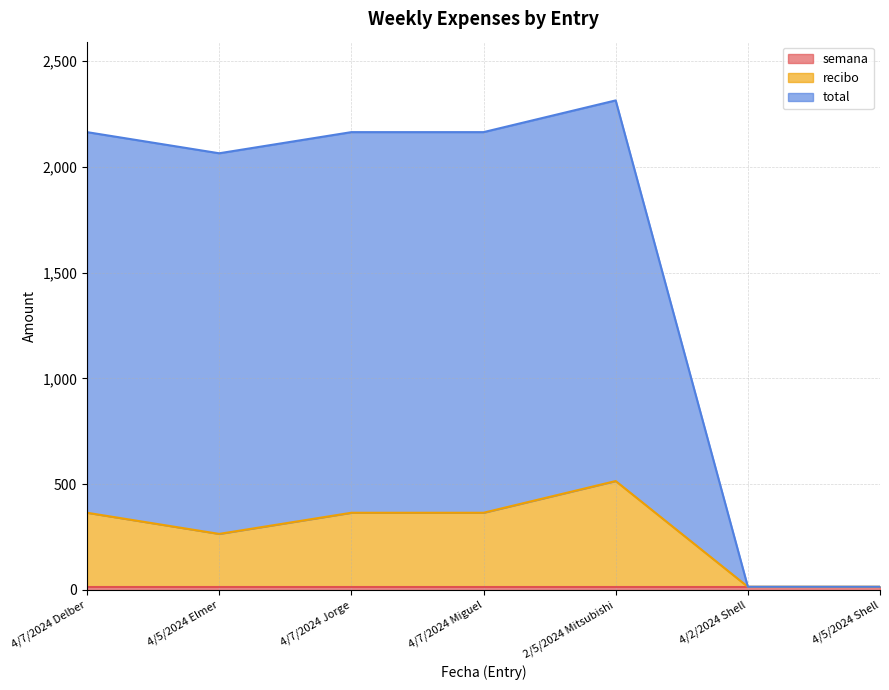

Which series changed the most between 4/5/2024 Elmer and 4/5/2024 Shell?

total